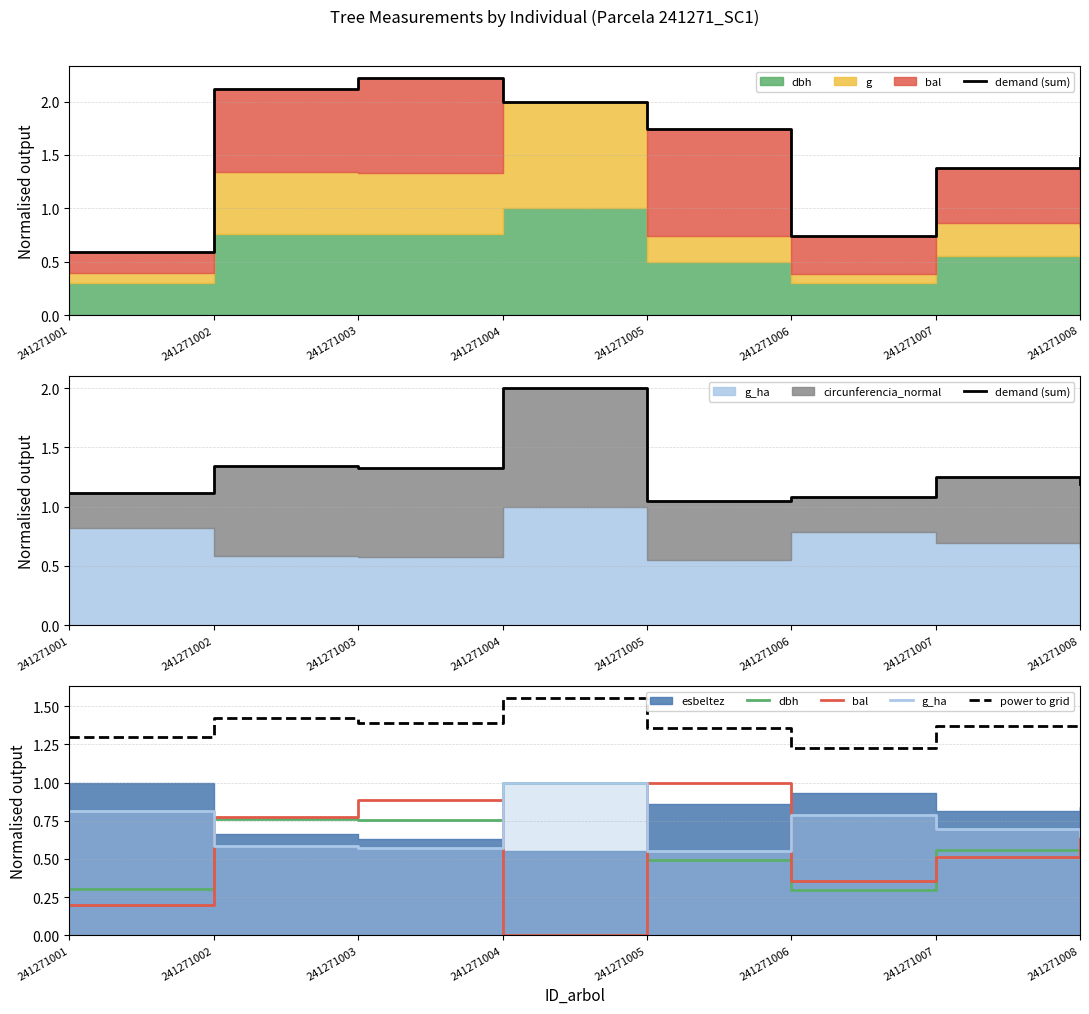

Reading left to right, extract all data points from this chart.

demand (sum): 1.1	1.3	1.3	2.0	1.0	1.1	1.2	1.2
dbh: 0.3	0.8	0.8	1.0	0.5	0.3	0.6	0.5
bal: 0.2	0.8	0.9	0.0	1.0	0.4	0.5	0.6
g_ha: 0.8	0.6	0.6	1.0	0.6	0.8	0.7	0.7
power to grid: 1.3	1.4	1.4	1.6	1.4	1.2	1.4	1.4